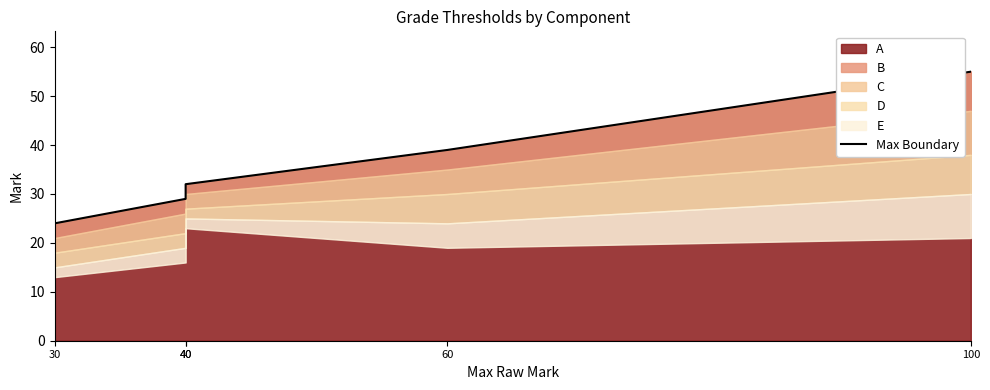

What is the change in value from 30 to 60?

+15